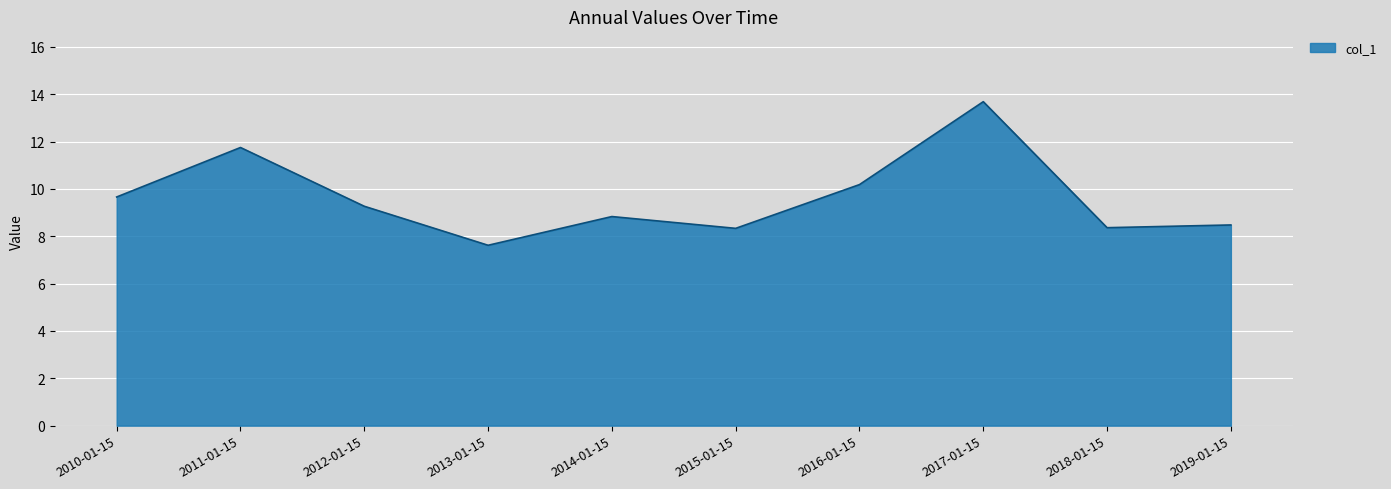

Which category has the lowest value across all series?

2013-01-15